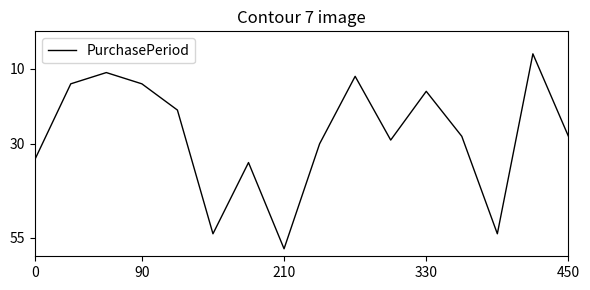

What is the difference between the maximum and minimum values?

52